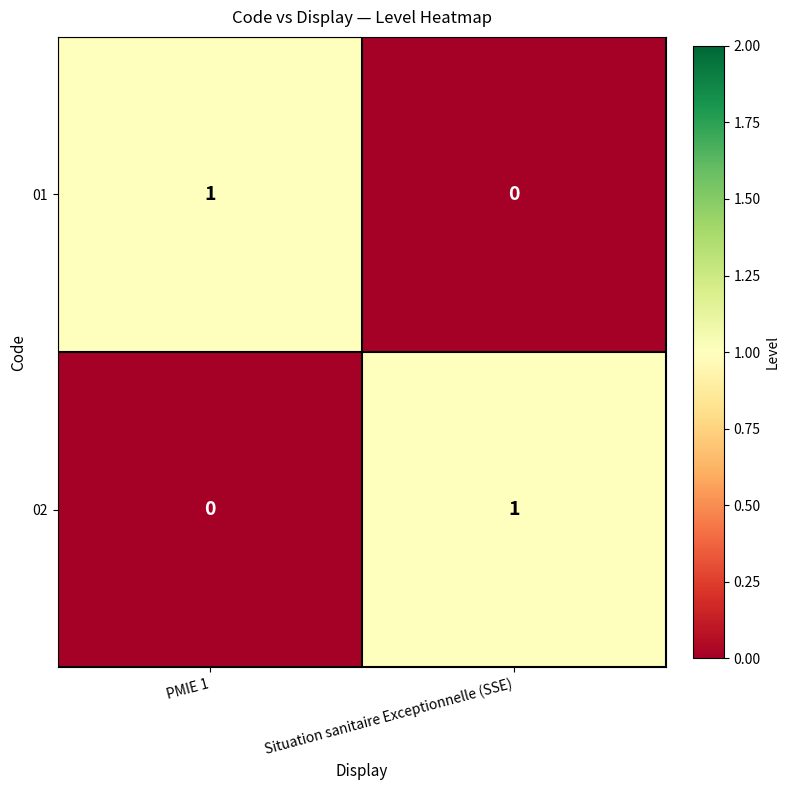

Reading left to right, list all the values displayed in this chart.

01: PMIE 1=1	Situation sanitaire Exceptionnelle (SSE)=0
02: PMIE 1=0	Situation sanitaire Exceptionnelle (SSE)=1